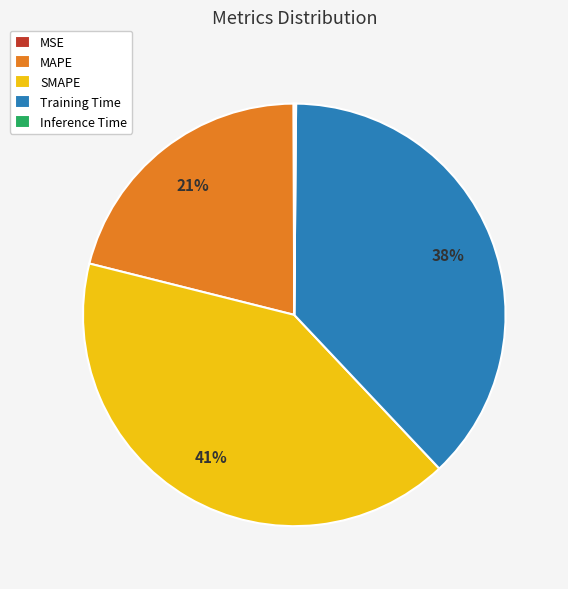

Is there a majority slice in this chart?

No